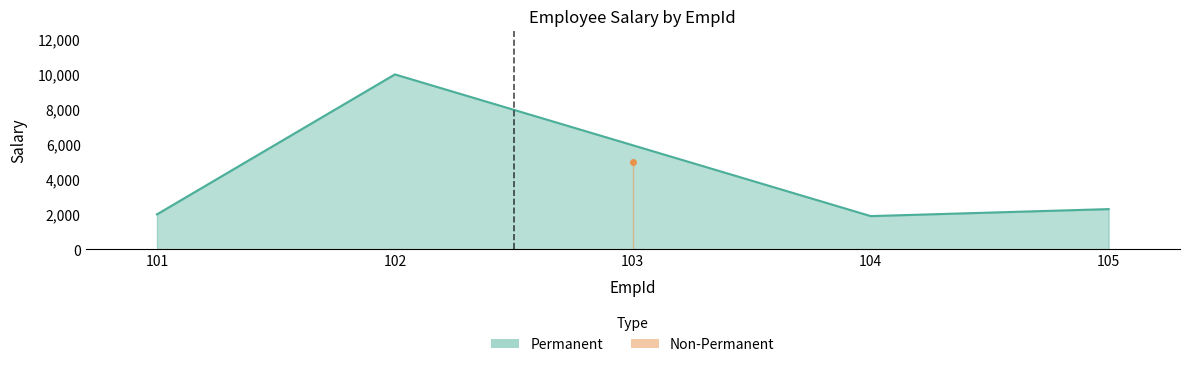

How many lines are shown in the chart?

1